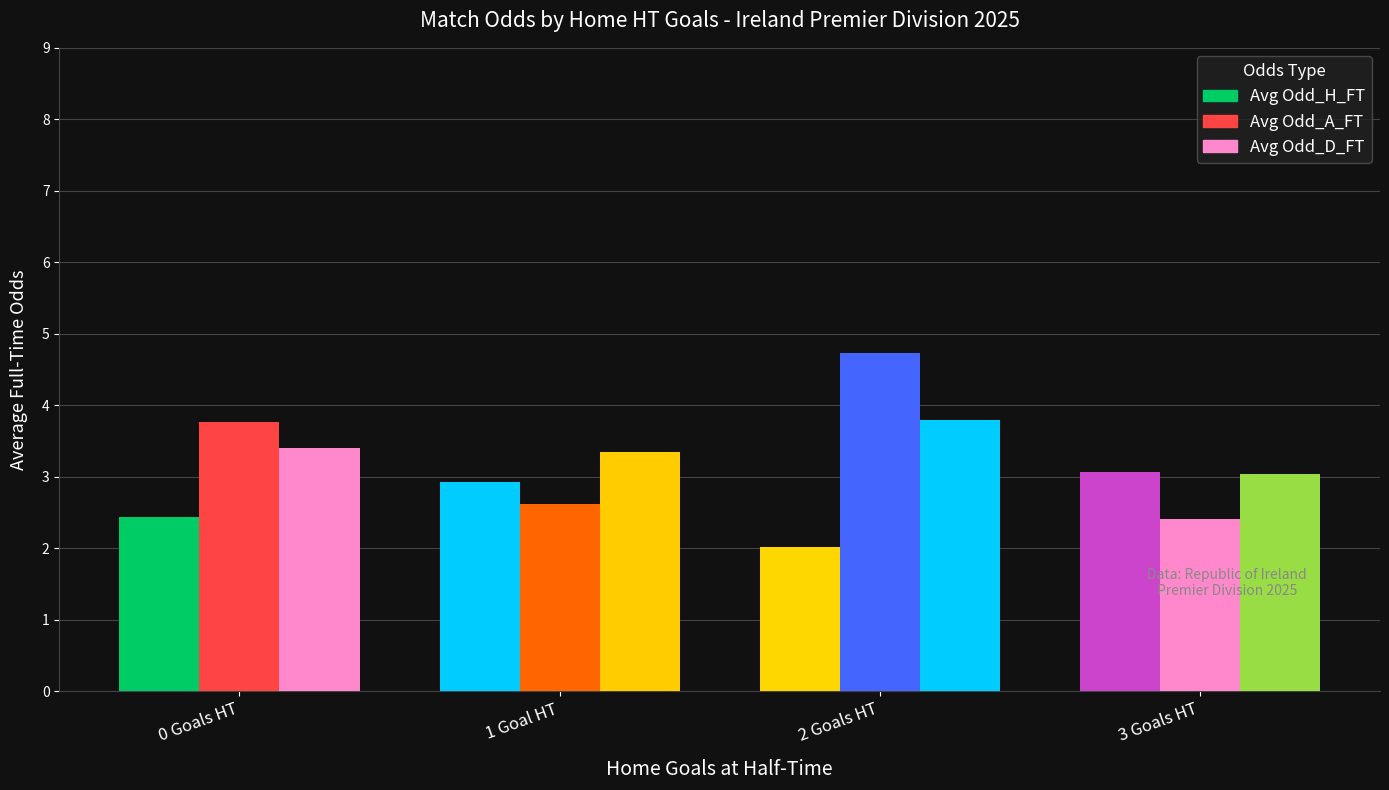

Is it true that Avg Odd_D_FT equals 4.7 at 0 Goals HT?

False